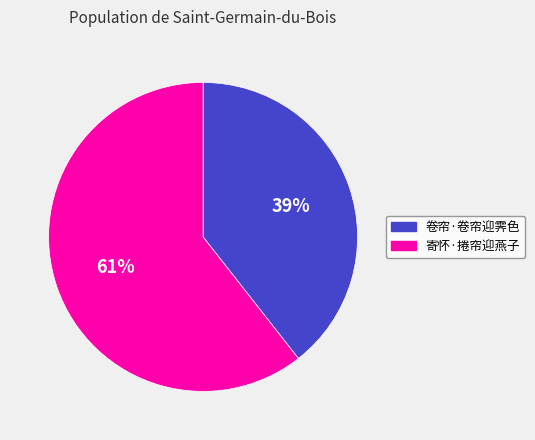

Count the number of slices in the pie.

2